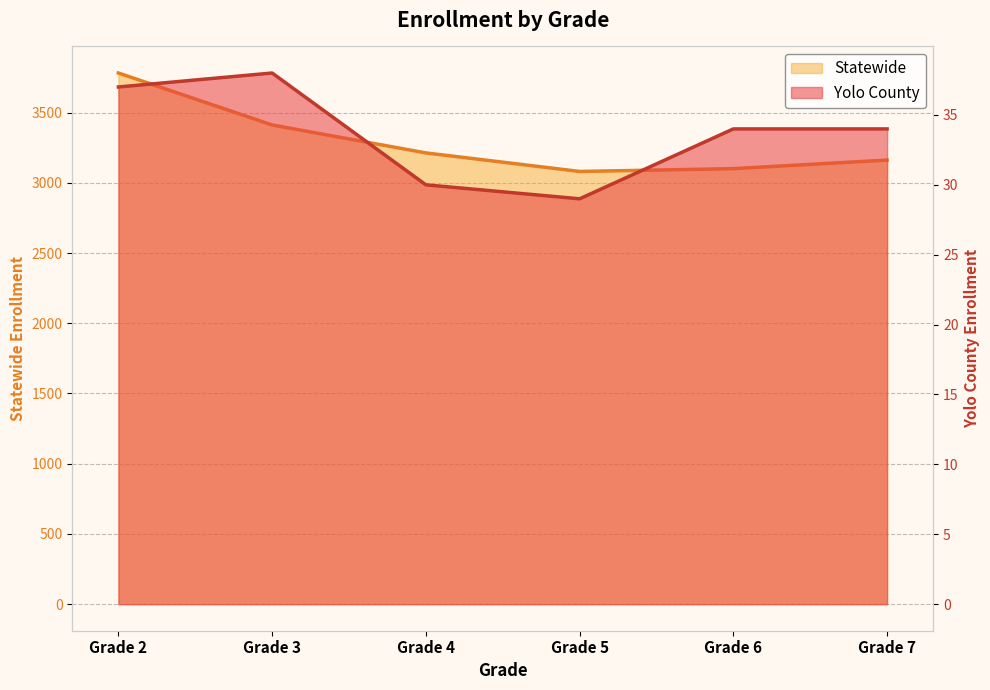

What is the minimum value shown in the chart?

29